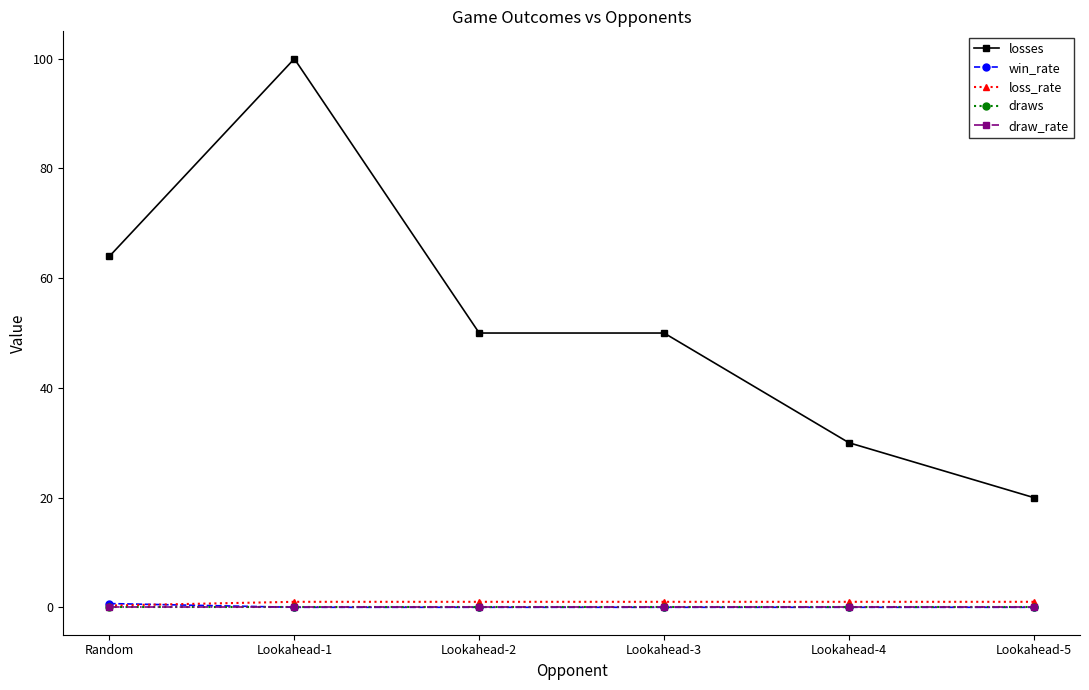

The value of losses at Lookahead-1 is 100.0. True or false?

True